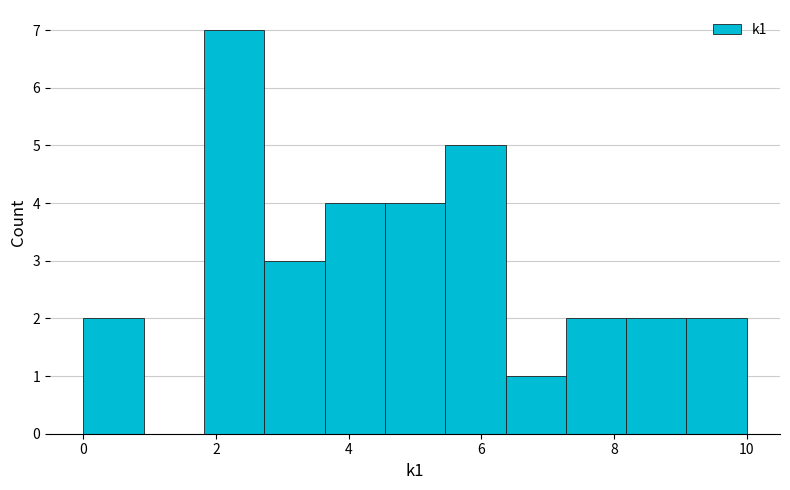

Reading left to right, list every bar in this chart as the range it spans on the x-axis followed by its height. Neither the bar edges nor the heights are printed on the chart, so give them approximately, as read against the axes.

0.0 to 1.0: 2
1.0 to 1.8: 0
1.8 to 2.8: 7
2.8 to 3.6: 3
3.6 to 4.6: 4
4.6 to 5.4: 4
5.4 to 6.4: 5
6.4 to 7.2: 1
7.2 to 8.2: 2
8.2 to 9.0: 2
9.0 to 10.0: 2